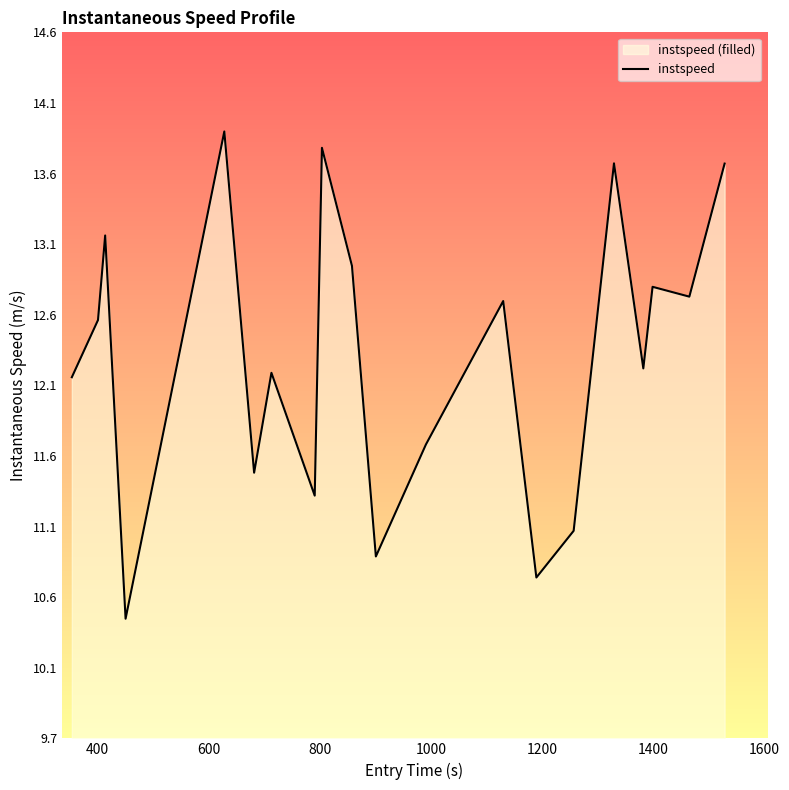

What is the smallest value displayed?

10.5